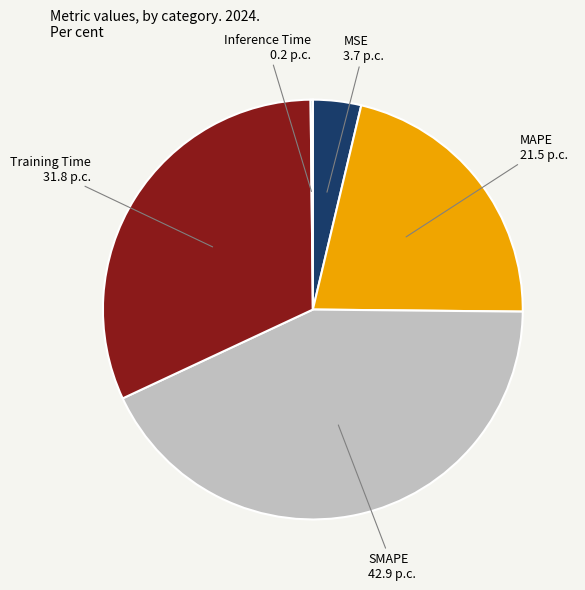

Is it true that MSE is 11% of the pie?

False